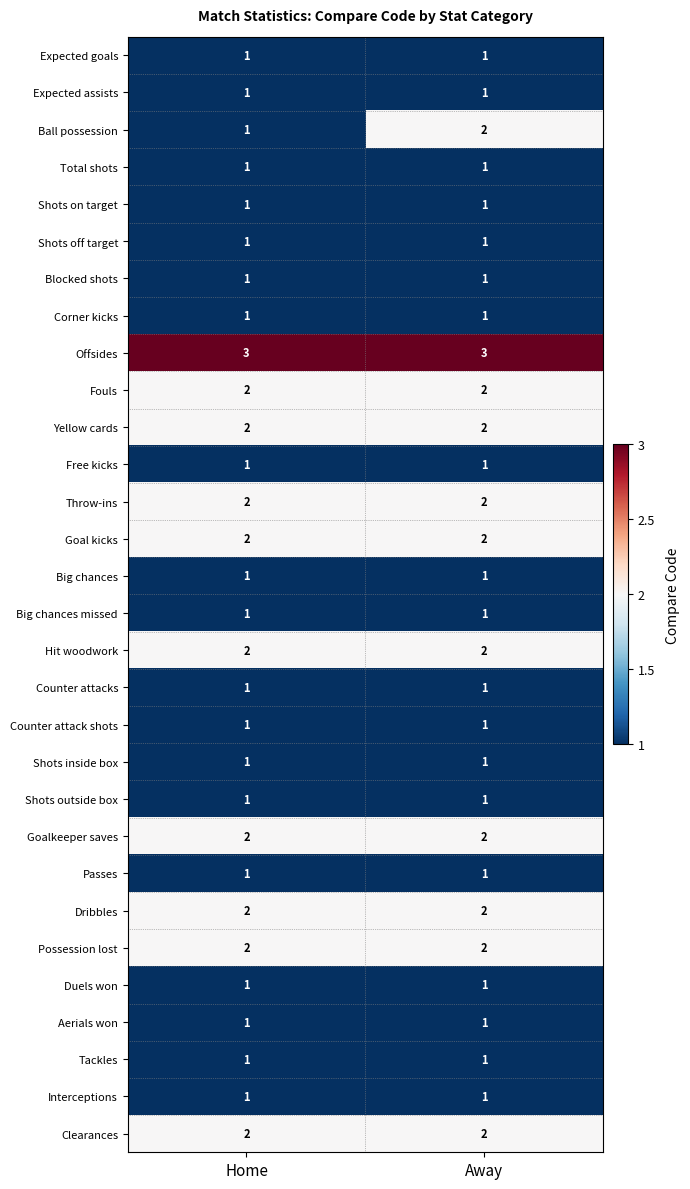

At how many categories does at least one series exceed 2?

2